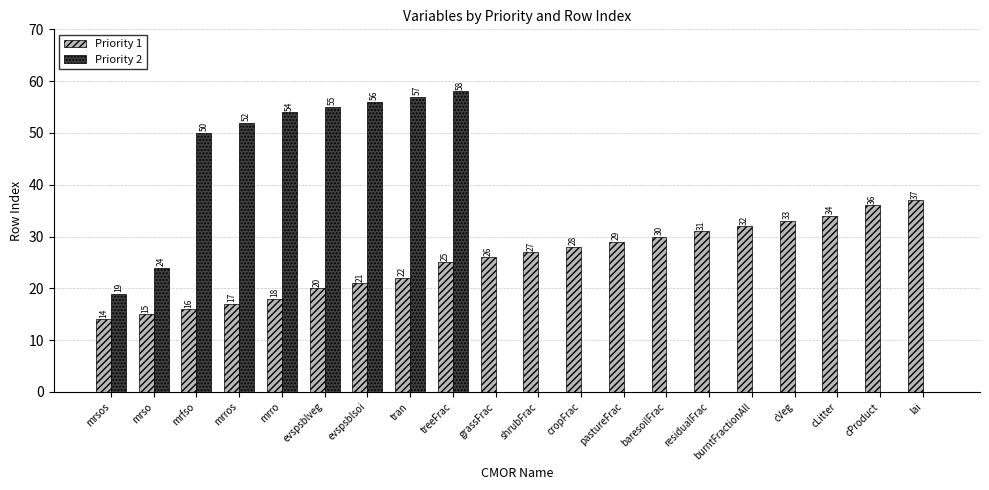

Count the number of categories in the chart.

20